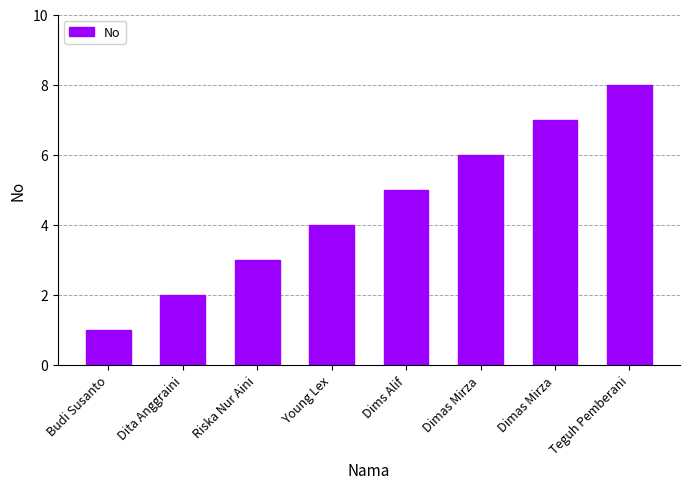

What is the change in value from Dims Alif to Teguh Pemberani?

+3